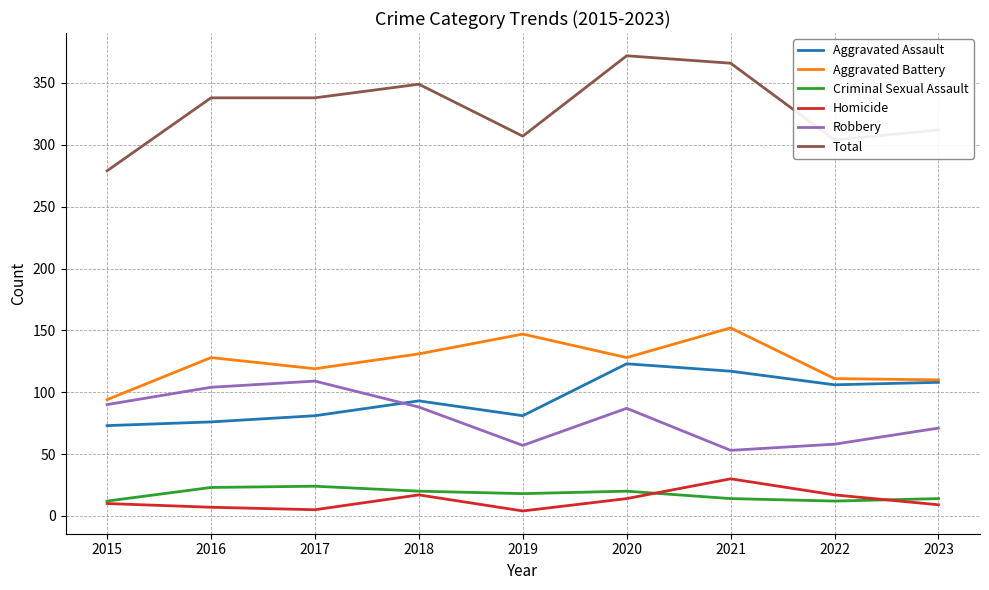

How many distinct data groups are displayed?

6